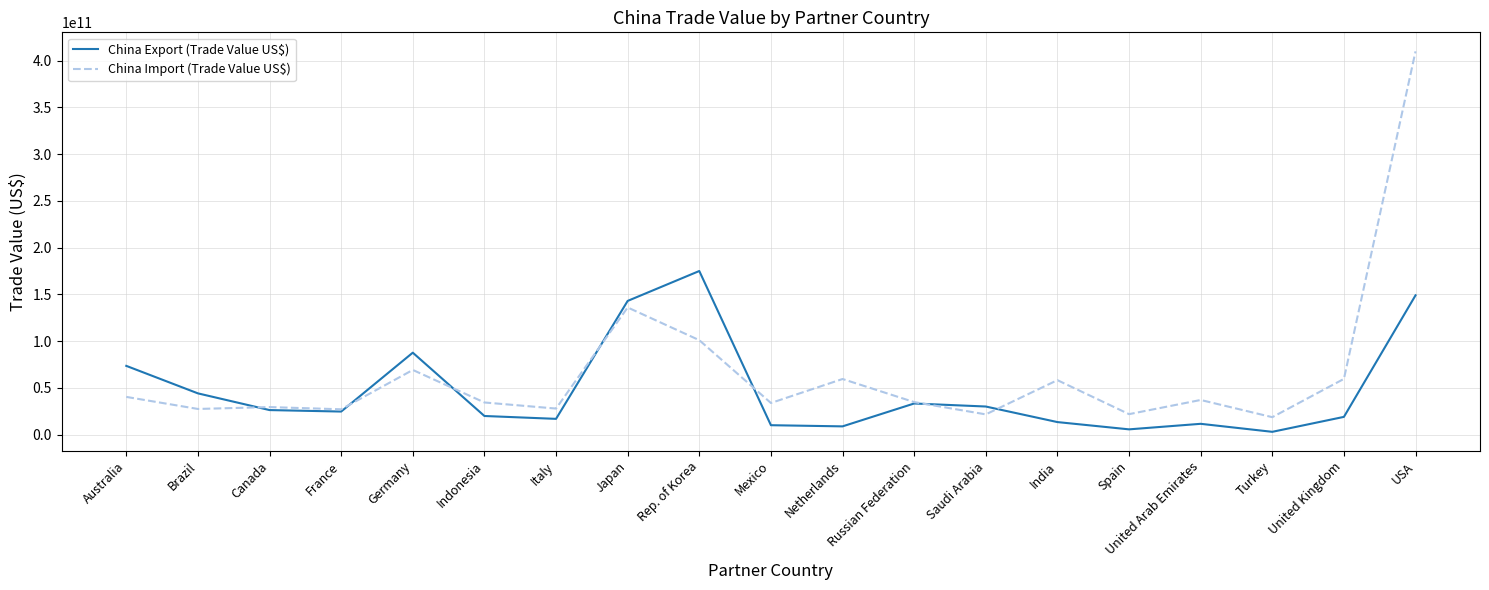

Where does the China Import (Trade Value US$) series first go above 34756877250?

Australia